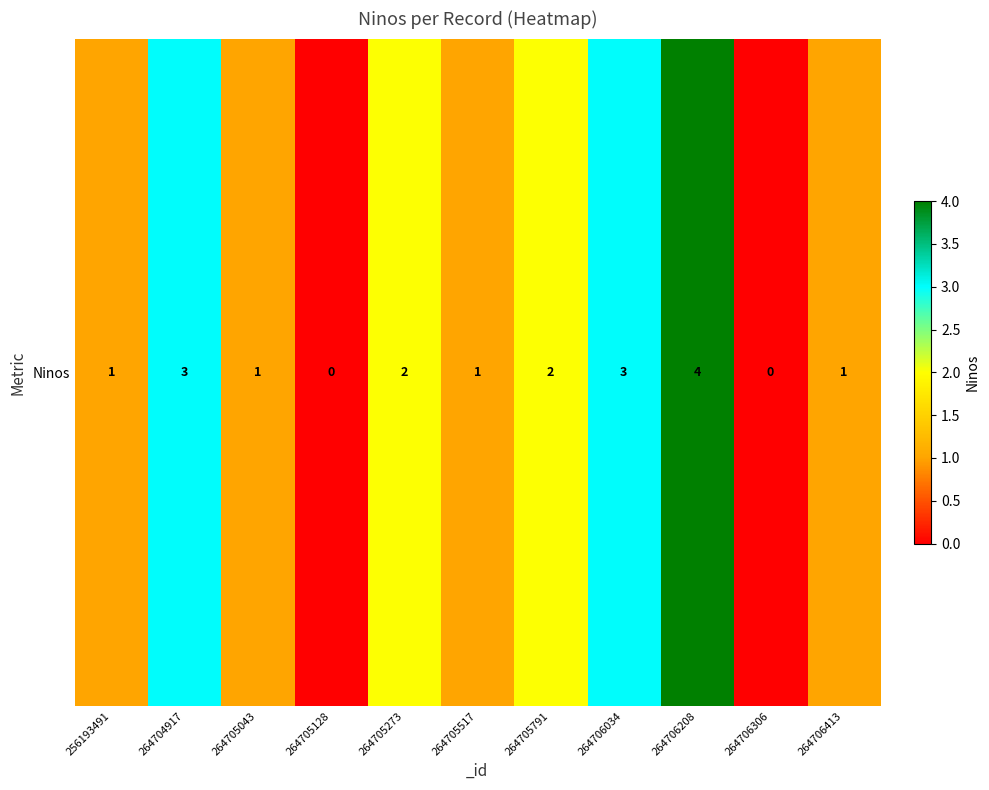

The chart shows a value of 0 at 264705128. True or false?

True